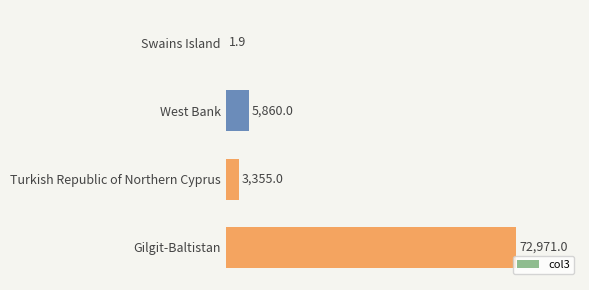

True or false: the data shows 5860.0 at West Bank.

True